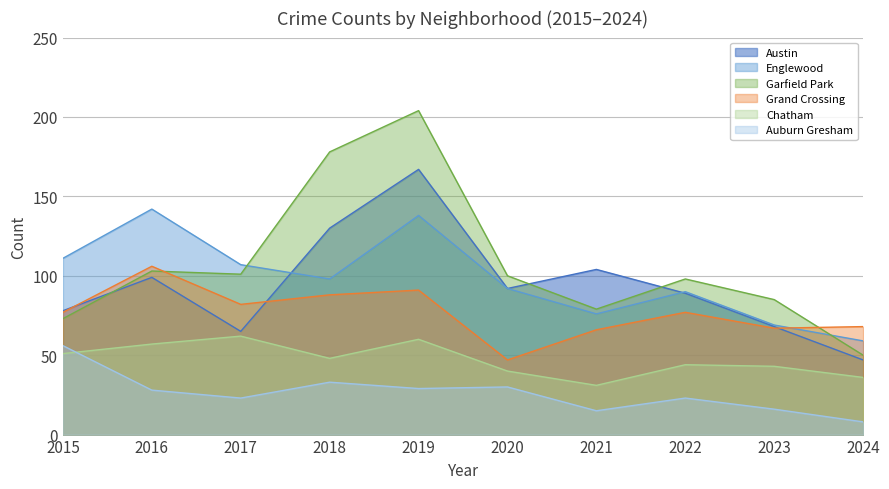

After their last crossing, which series has the higher values: Englewood or Austin?

Englewood